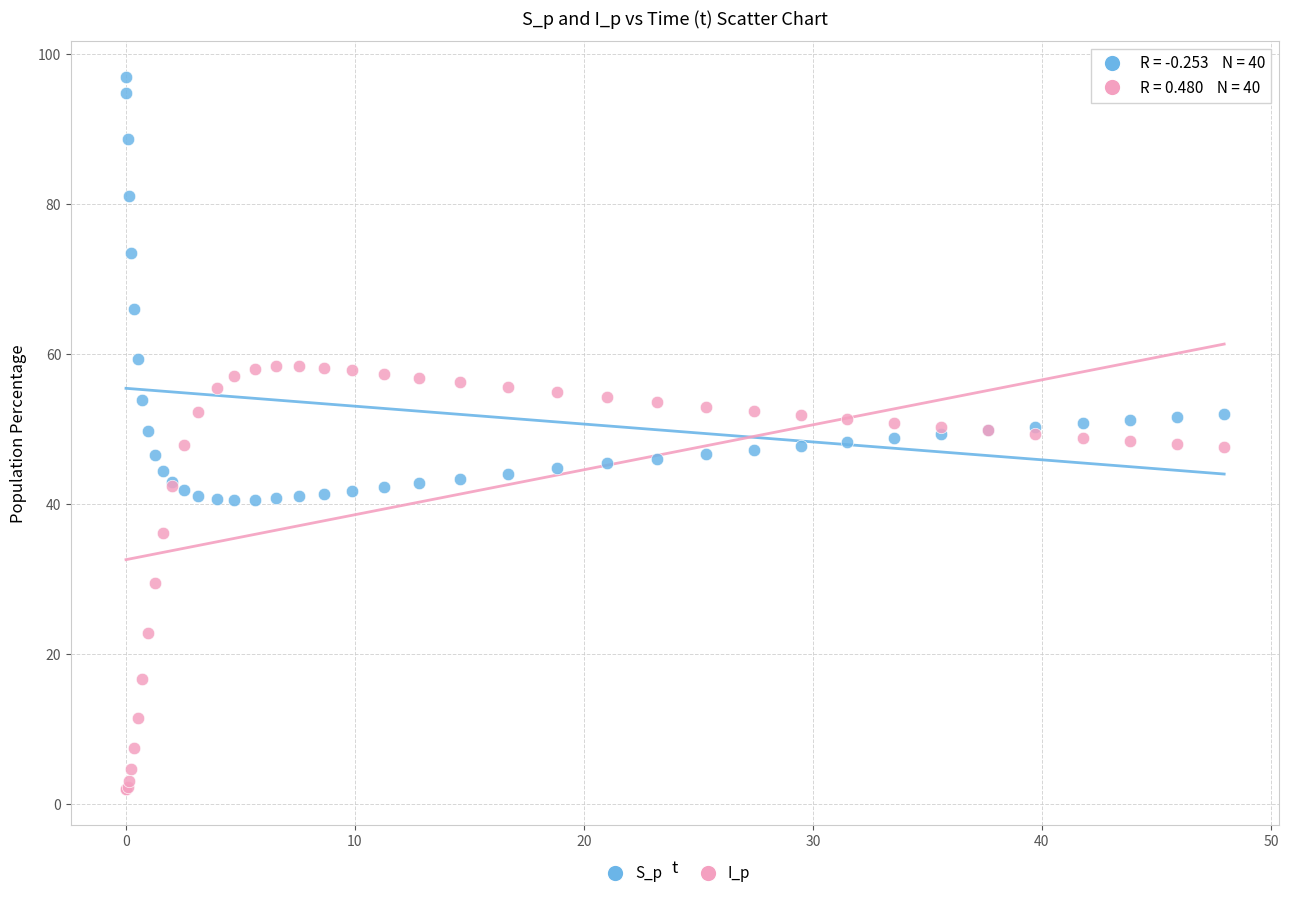

In the S_p series, what Y value is closest to 68?

66.0